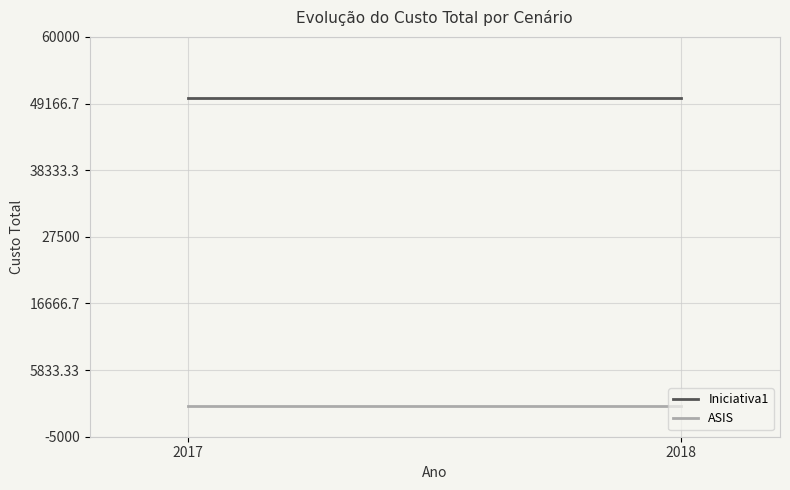

List the series in order of their overall mean, highest first.

Iniciativa1, ASIS